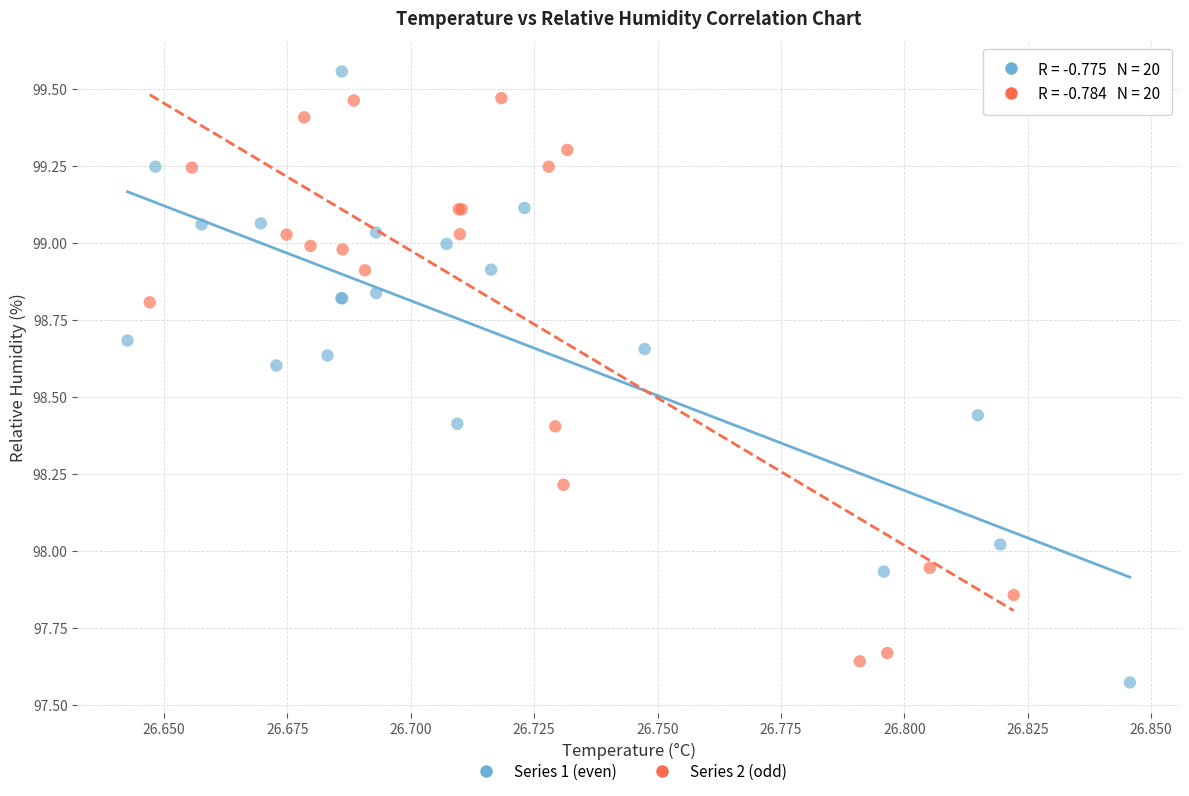

Which series reaches the minimum Y coordinate?

Series 1 (even)